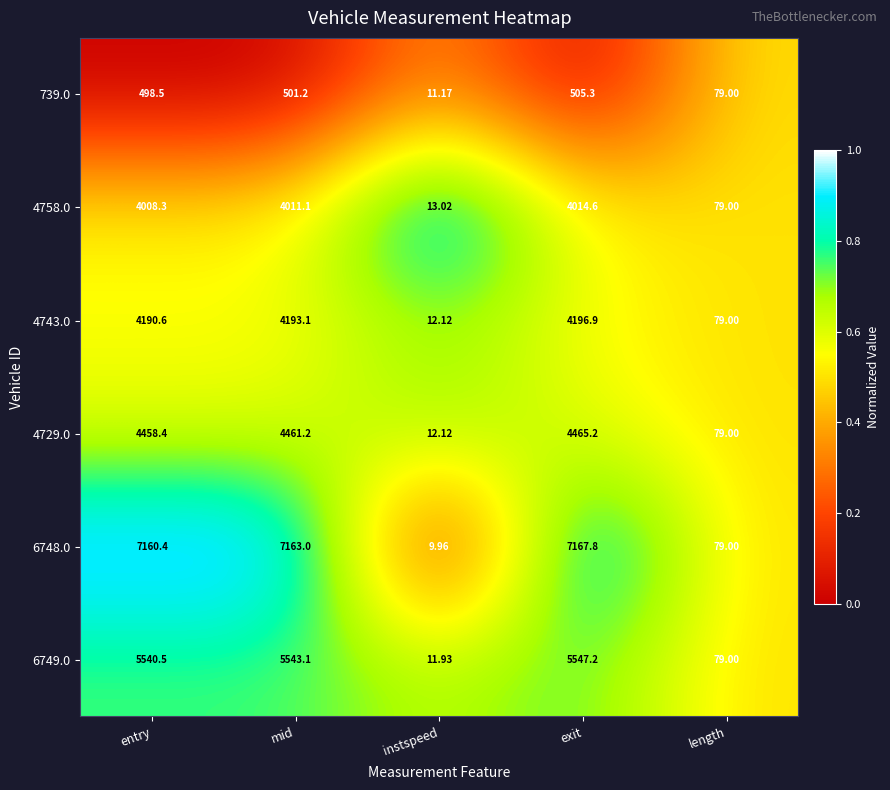

List the labels in order of 739.0 value, largest first.

exit, mid, entry, length, instspeed